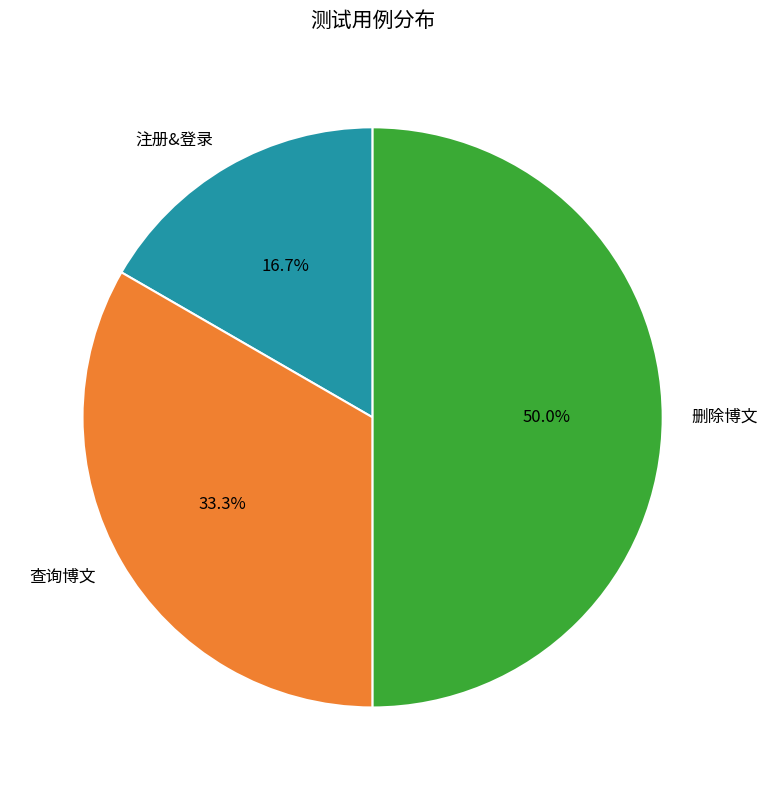

To the nearest percent, what portion does 删除博文 represent?

50%